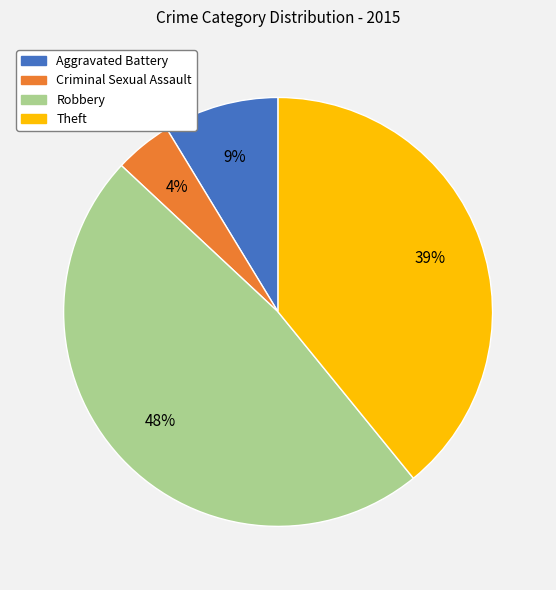

Is there any slice that represents more than half of the pie?

No